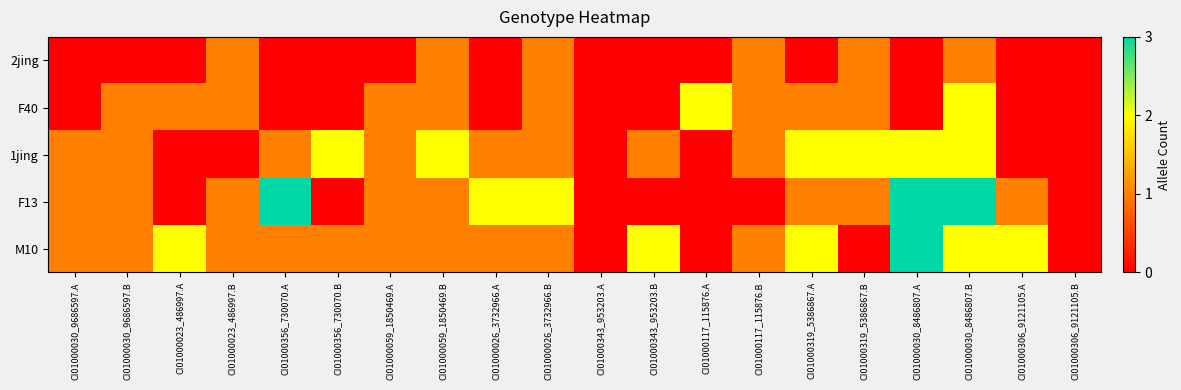

At how many categories does at least one series exceed 1?

13